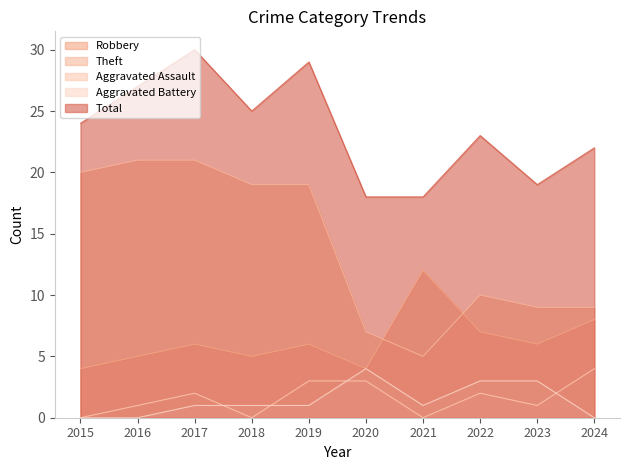

Where is the first local maximum for Aggravated Assault?

2017